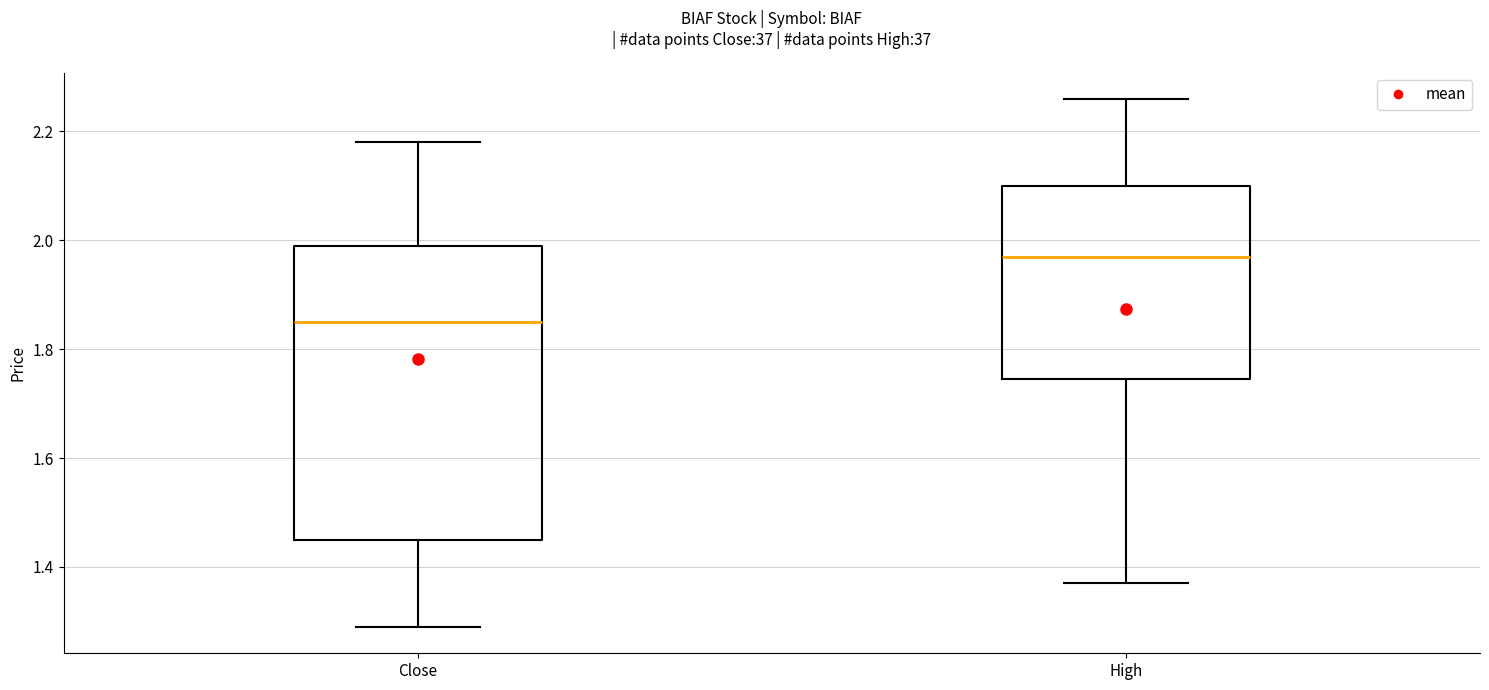

Reading left to right, transcribe this box plot: for each box, give where its median line is, the range the box spans, and where its two whiskers end, as read against the y-axis. The values are not printed on the chart, so give them approximately, as read against the axis.

Close: median 1.86, box 1.46 to 2.00, whiskers 1.28 to 2.18
High: median 1.98, box 1.74 to 2.10, whiskers 1.38 to 2.26